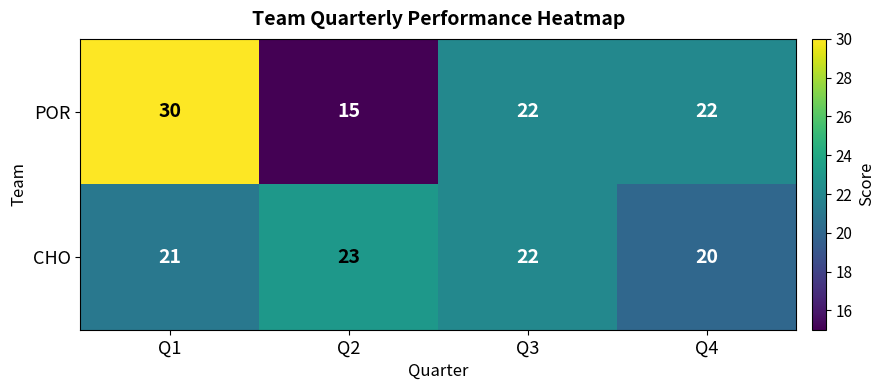

The value of POR at Q2 is 15. True or false?

True